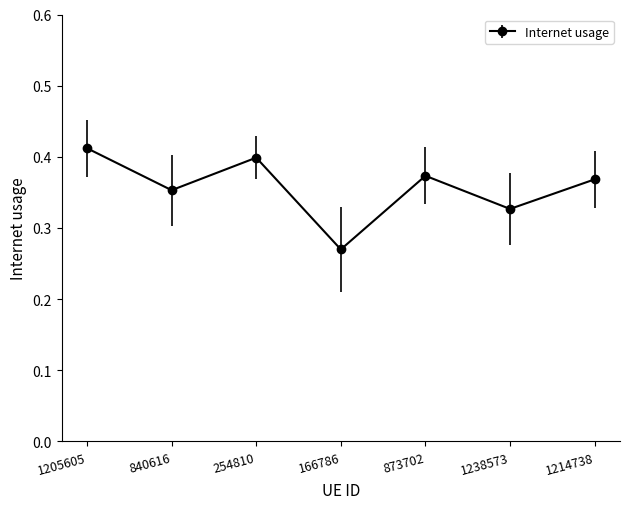

True or false: the data has more than 2 interior local peaks.

False